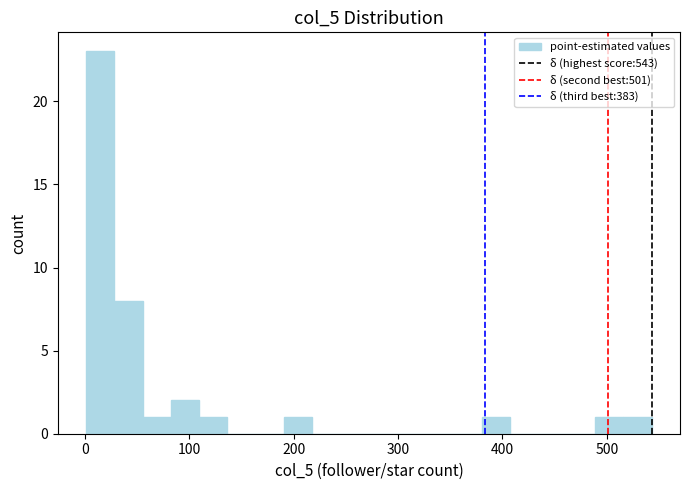

Around what value on the x-axis is the tallest bar? Give the approximate position of its centre, as read against the axis.

10